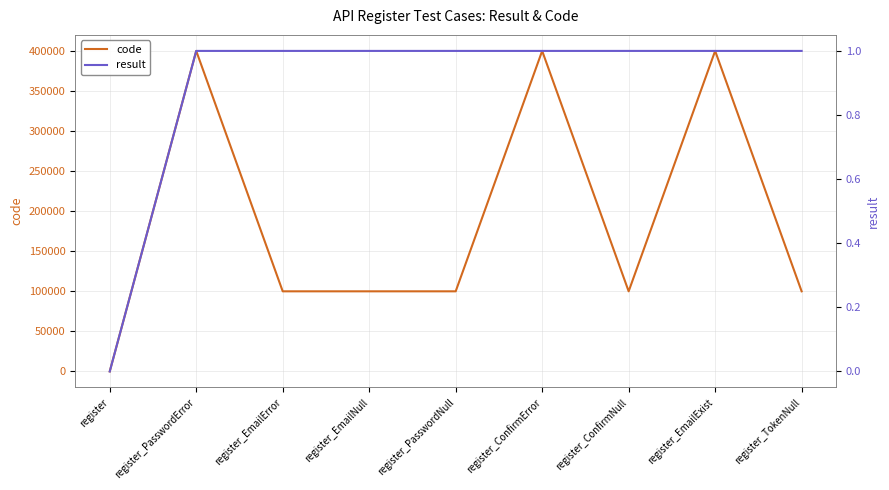

At which category does the chart reach its peak across all series?

register_EmailExist